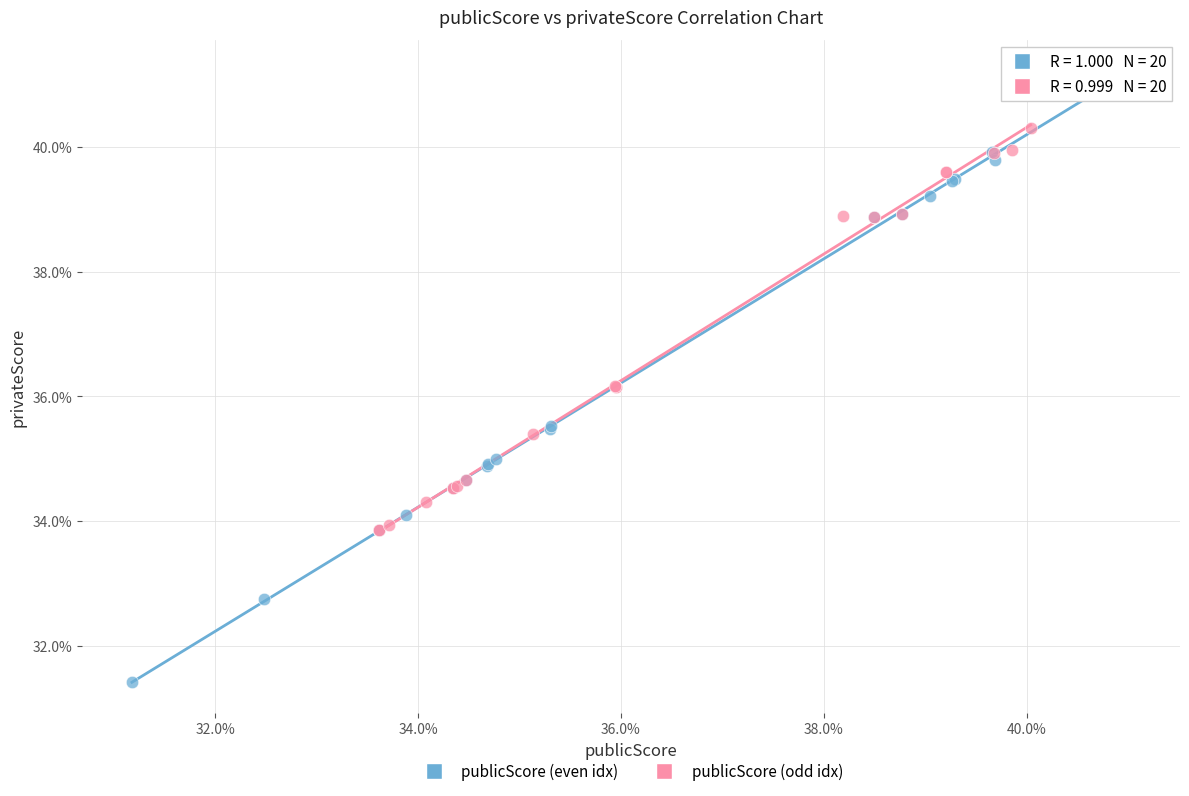

What are all the series names shown in the legend?

publicScore (even idx), publicScore (odd idx)